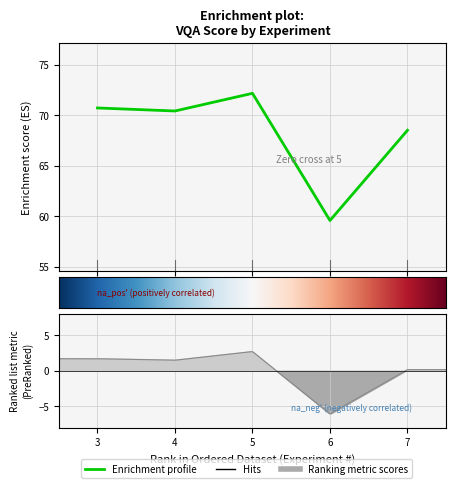

Rank the categories by value from highest to lowest.

5, 3, 4, 7, 6